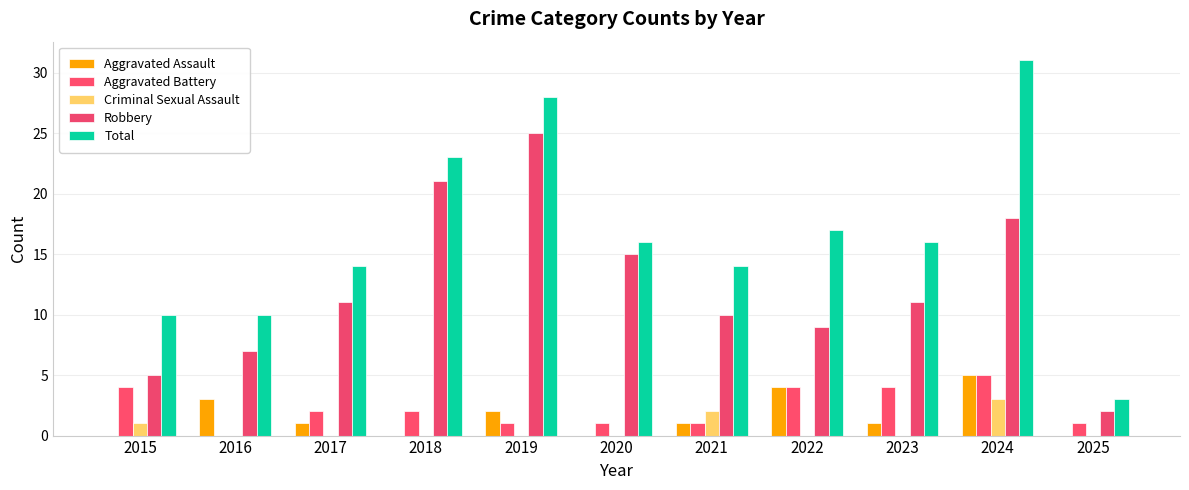

How many groups of bars are there?

11